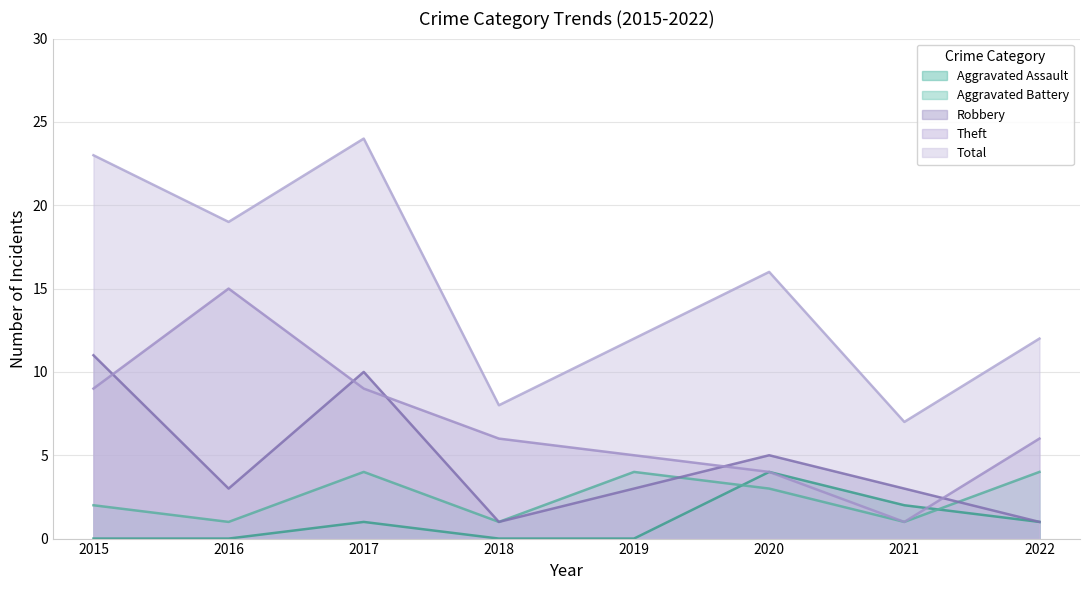

How many data points in Aggravated Battery are above 3?

3